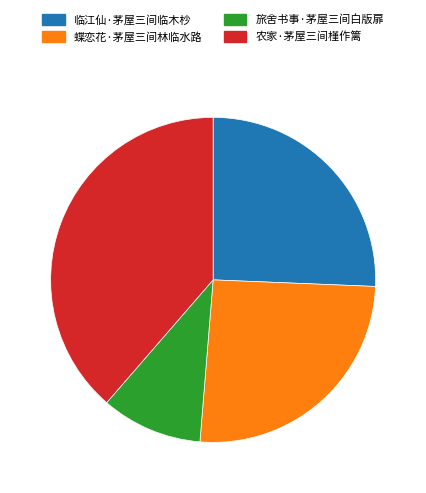

Do 农家·茅屋三间槿作篱 and 旅舍书事·茅屋三间白版扉 together represent more than half of the pie?

No